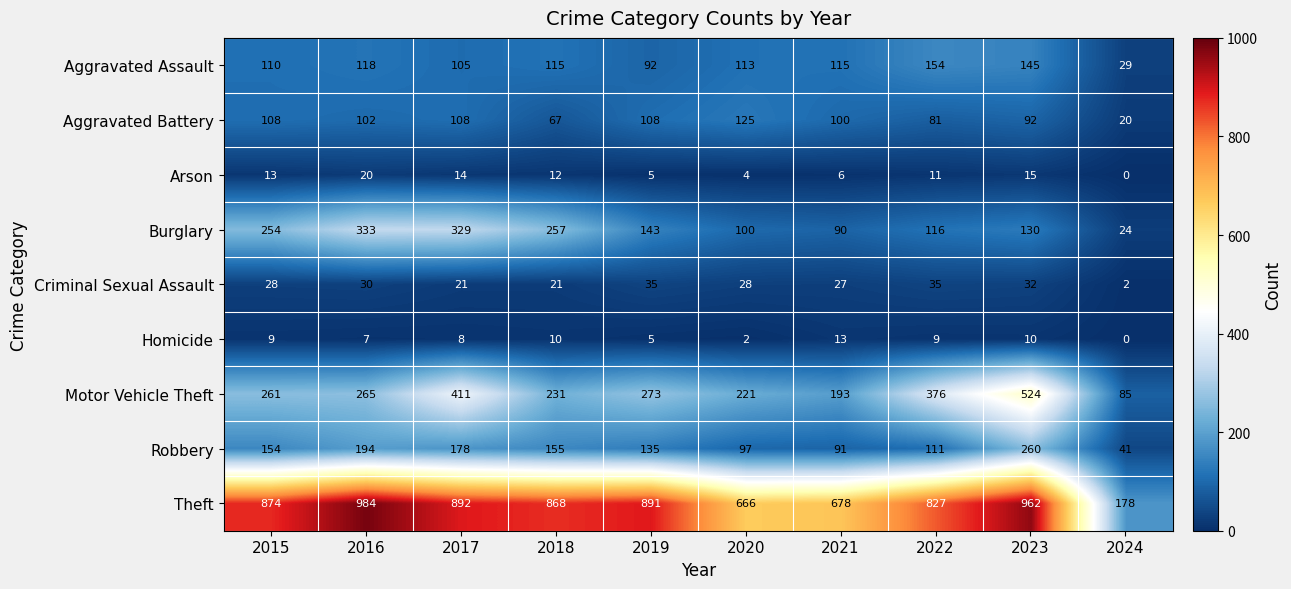

Which category has the lowest value across all series?

2024